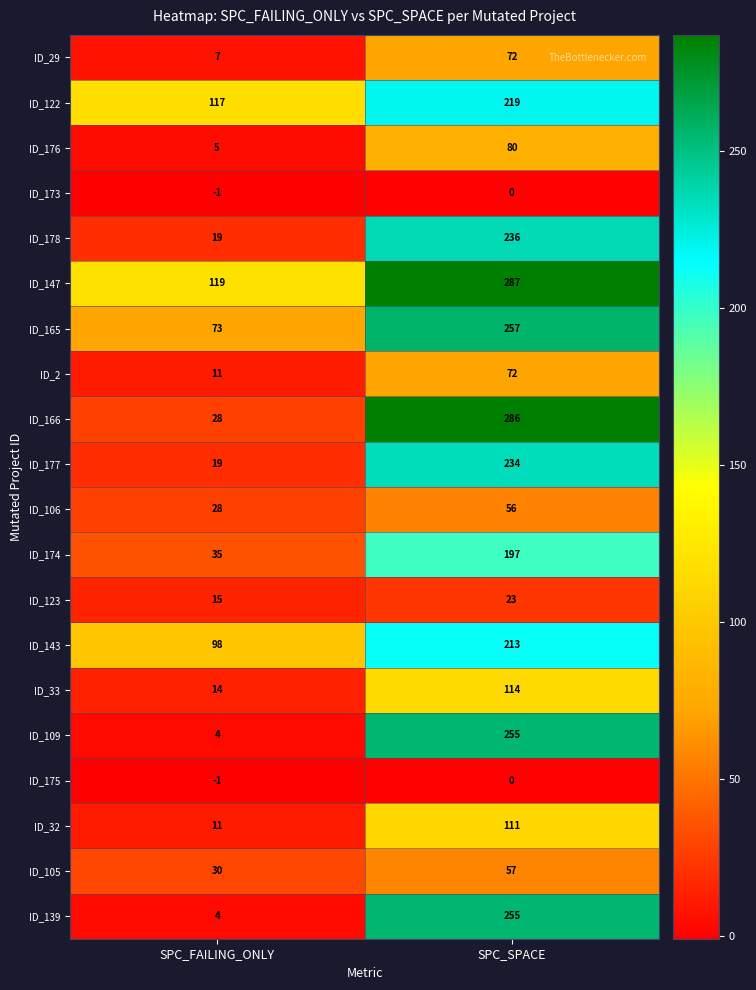

What is the sum of all ID_177 values?

253